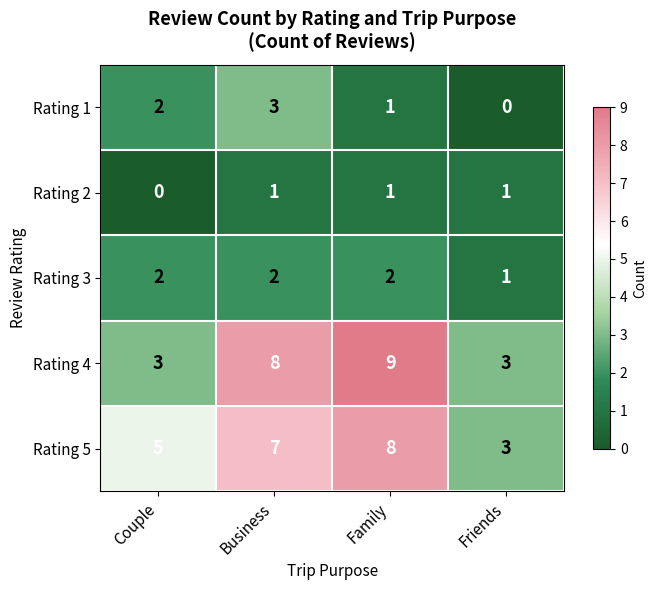

What is the sum of all Rating 4 values?

23